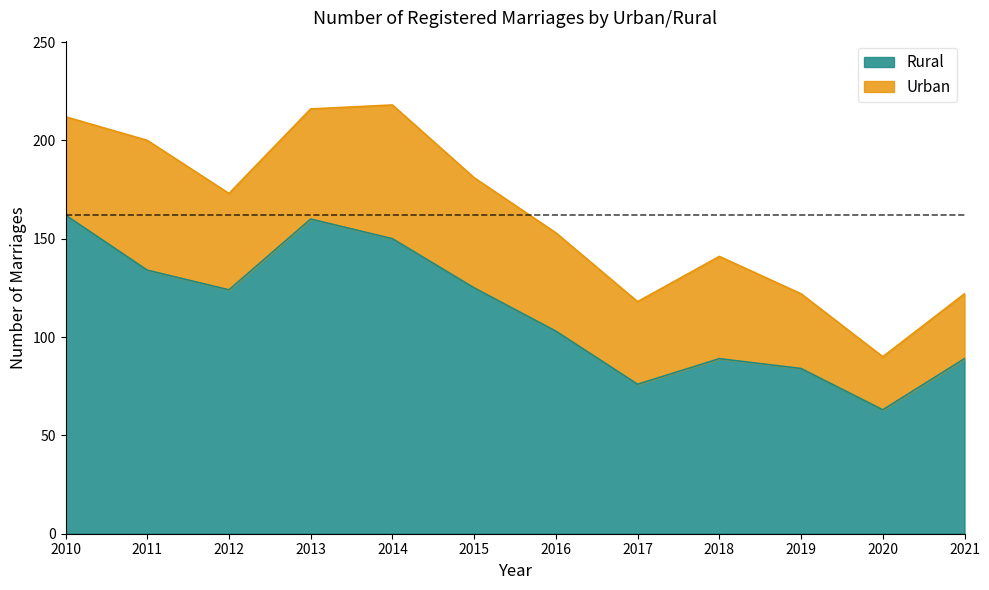

Rank the categories by value from lowest to highest.

2020, 2017, 2019, 2018, 2021, 2016, 2012, 2015, 2011, 2014, 2013, 2010